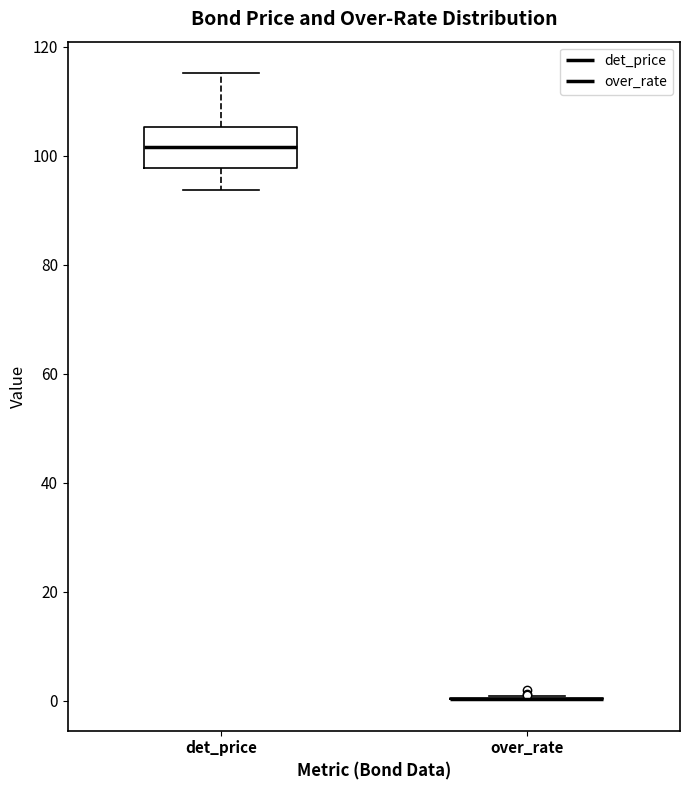

Reading left to right, read every box against the y-axis: the position of its median line, the range the box covers, and the ends of its whiskers. The values are not printed on the chart, so give them approximately, as read against the axis.

det_price: median 102, box 98 to 106, whiskers 94 to 116
over_rate: box collapsed to a line at 0, whiskers 0 to 0